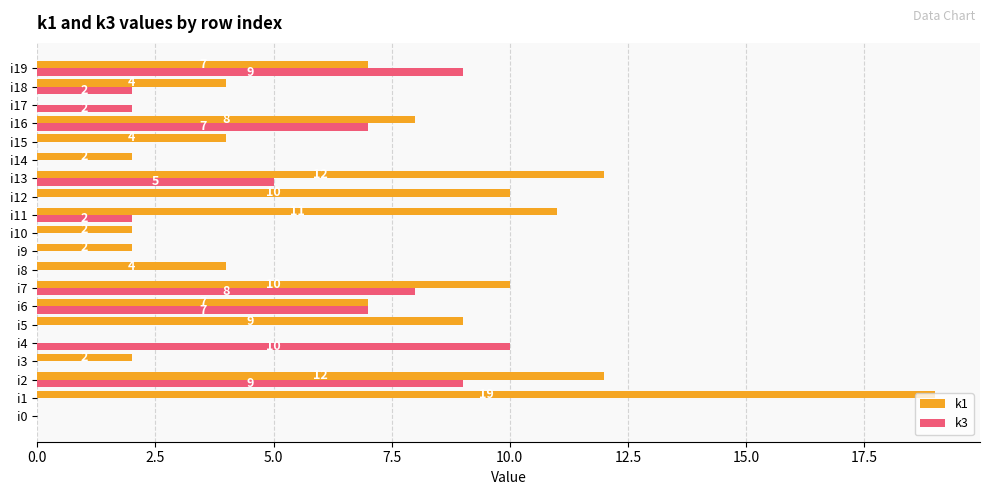

Where is k3 nearest to the value 5?

i13